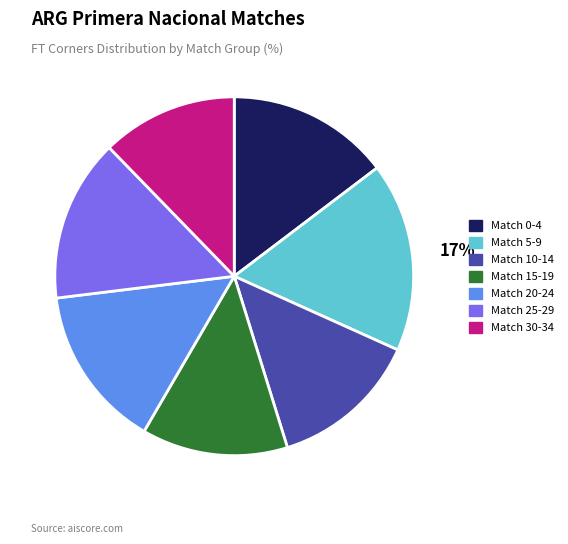

To the nearest percent, what is the difference between the largest and smallest slice percentages?

5%